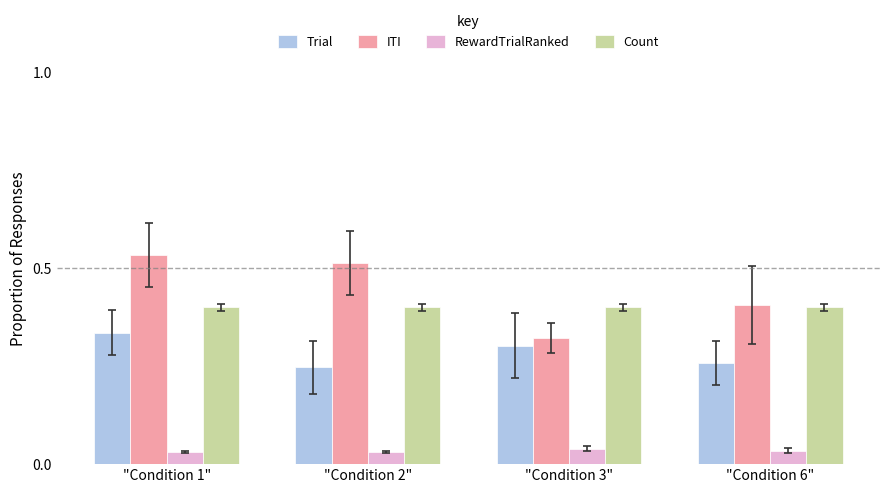

Count the ITI values in the range 0 to 1.

4